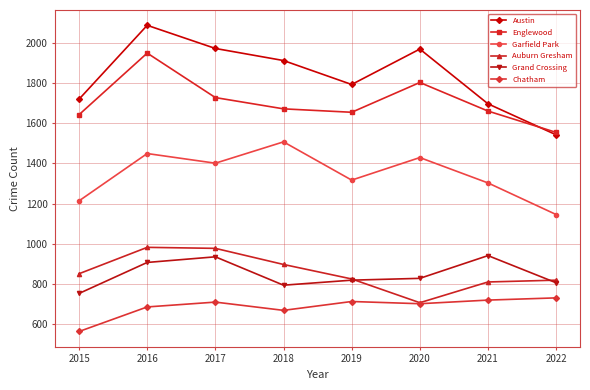

How many interior local peaks does the Englewood series have?

2